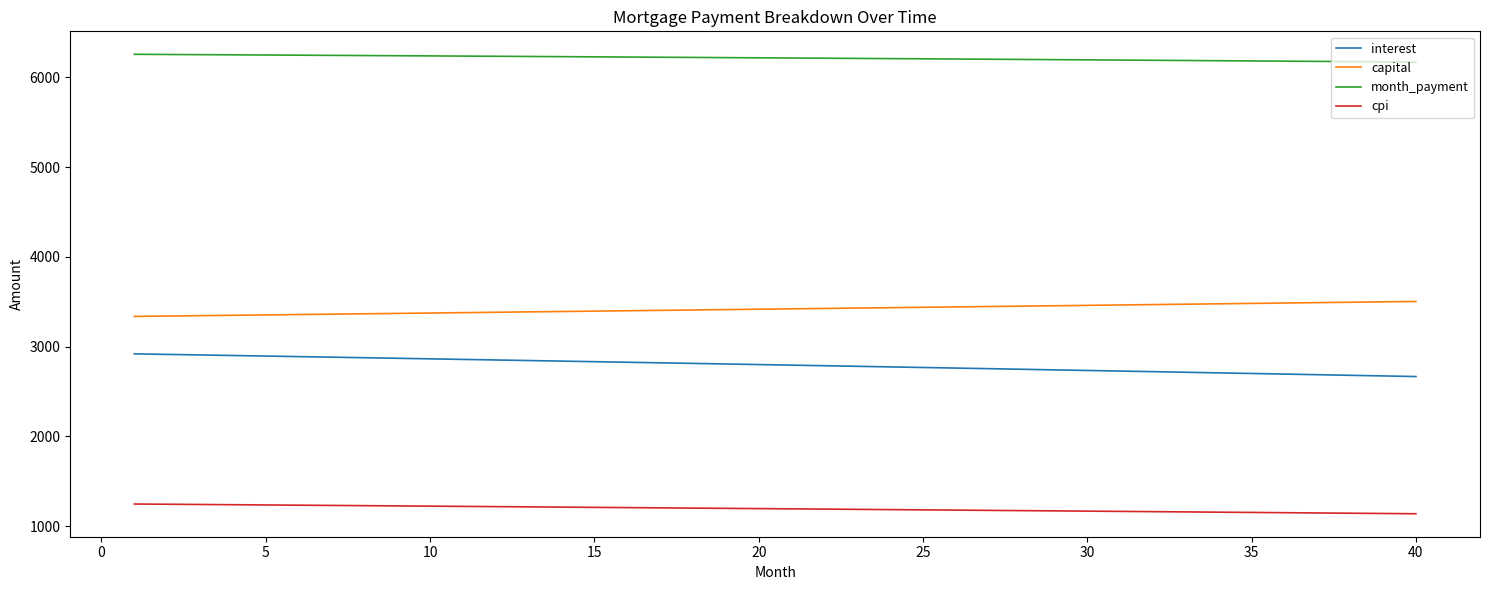

True or false: cpi and interest cross at least once.

False